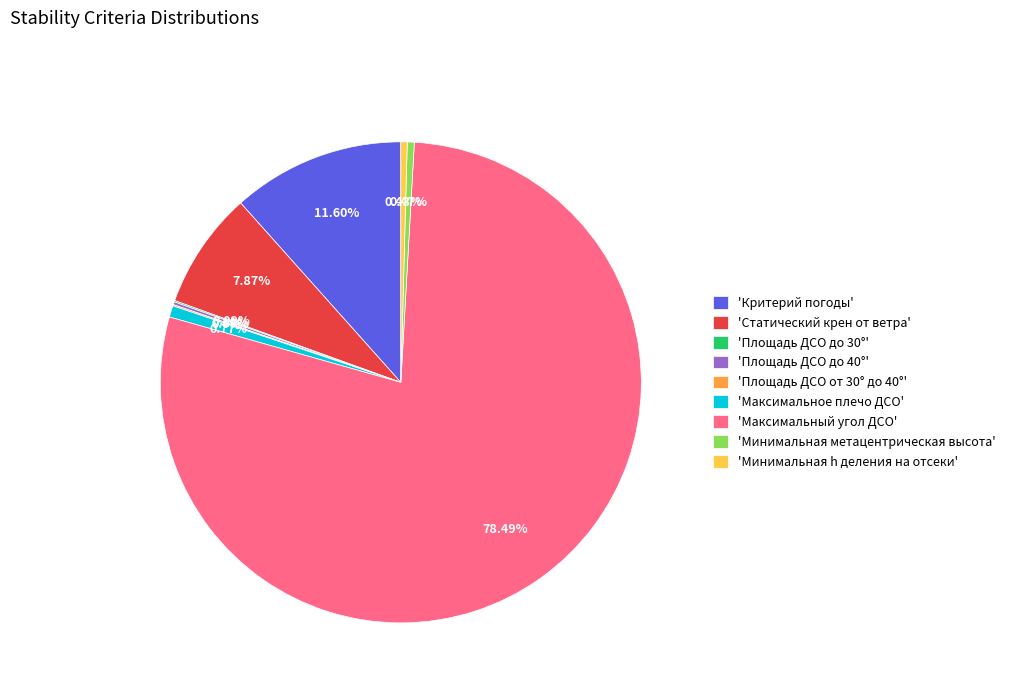

Which slice represents more than half of the pie?

'Максимальный угол ДСО'